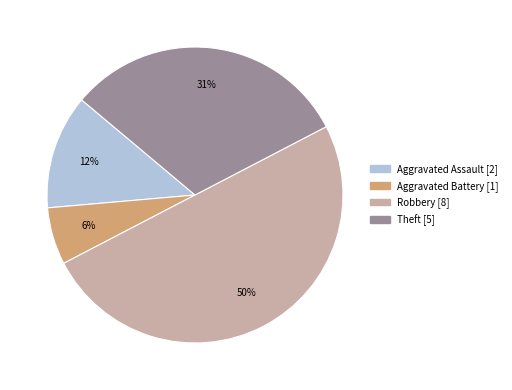

How many slices are in this pie chart?

4